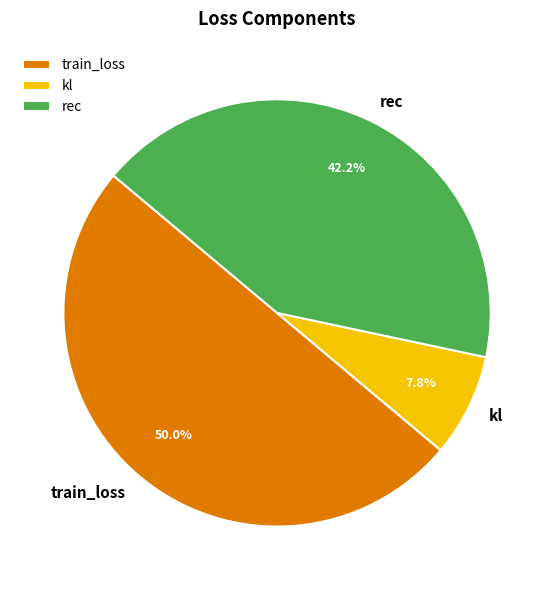

What is the ratio of the value at rec to the value at train_loss?

0.8